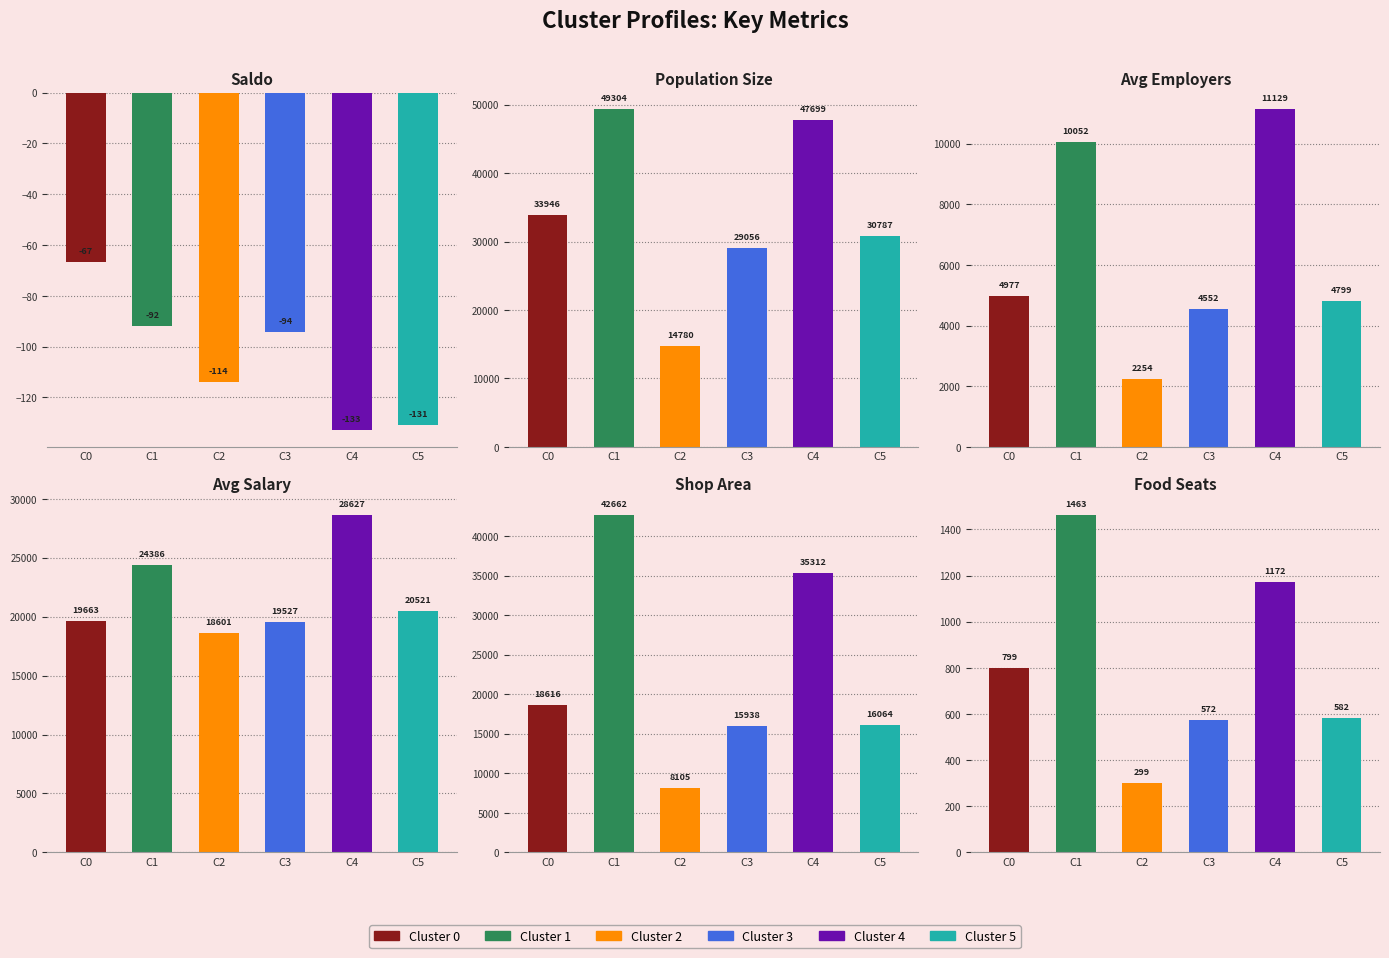

Reading left to right, what are all the values shown in this chart?

saldo: C0=-66.7	C1=-92.0	C2=-113.8	C3=-94.1	C4=-132.8	C5=-130.8
popsize: C0=33946.3	C1=49304.2	C2=14779.8	C3=29055.7	C4=47699.4	C5=30787.1
avgemployers: C0=4976.9	C1=10051.6	C2=2253.6	C3=4552.0	C4=11129.1	C5=4799.4
avgsalary: C0=19662.8	C1=24386.3	C2=18601.3	C3=19527.2	C4=28626.7	C5=20520.8
shoparea: C0=18616.3	C1=42662.0	C2=8105.4	C3=15938.2	C4=35311.8	C5=16064.4
foodseats: C0=798.9	C1=1462.9	C2=298.9	C3=572.5	C4=1171.5	C5=582.0